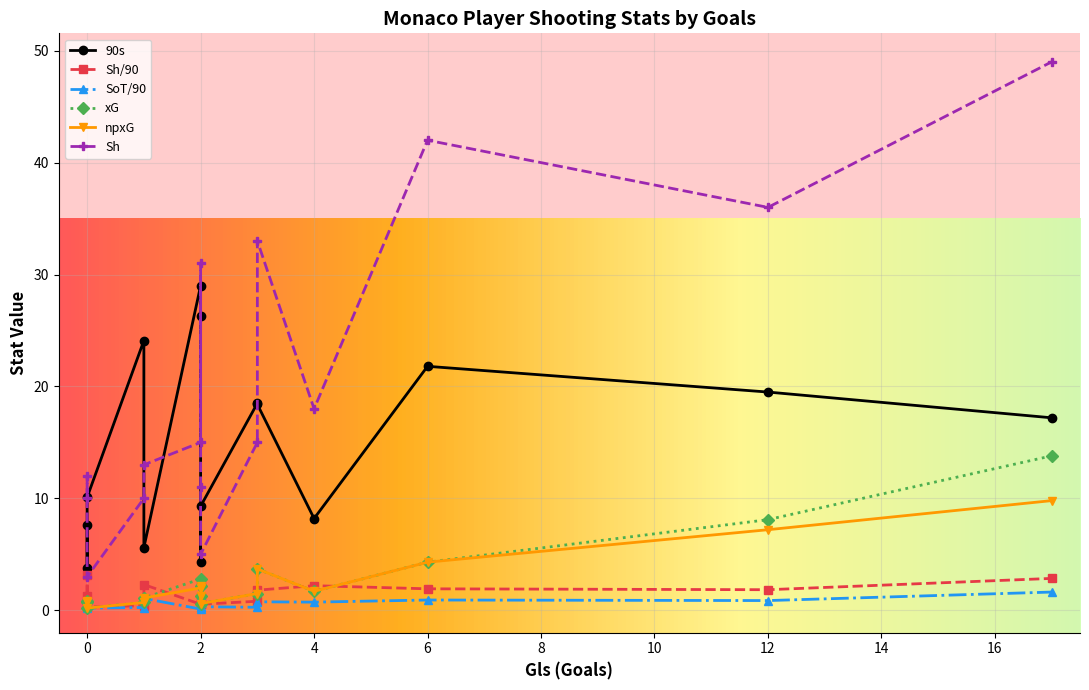

At how many categories does at least one series exceed 4?

15